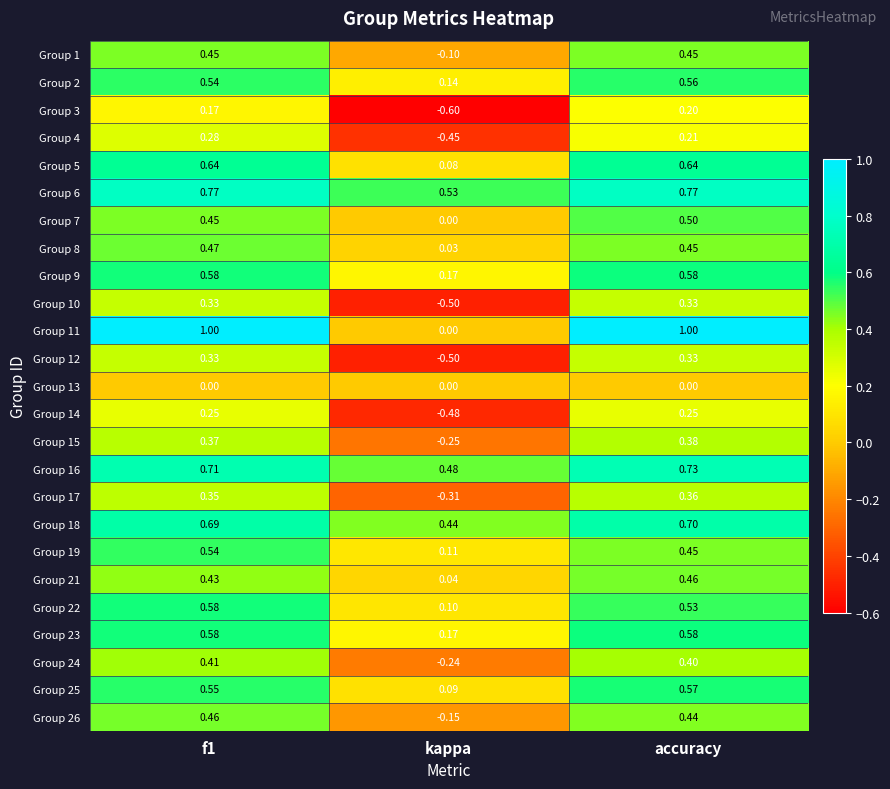

Which series has the largest range (max minus min)?

Group 11